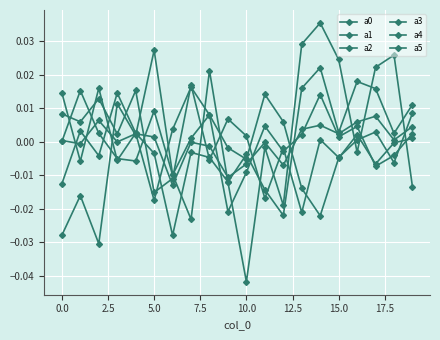

Does the chart have visible grid lines?

Yes